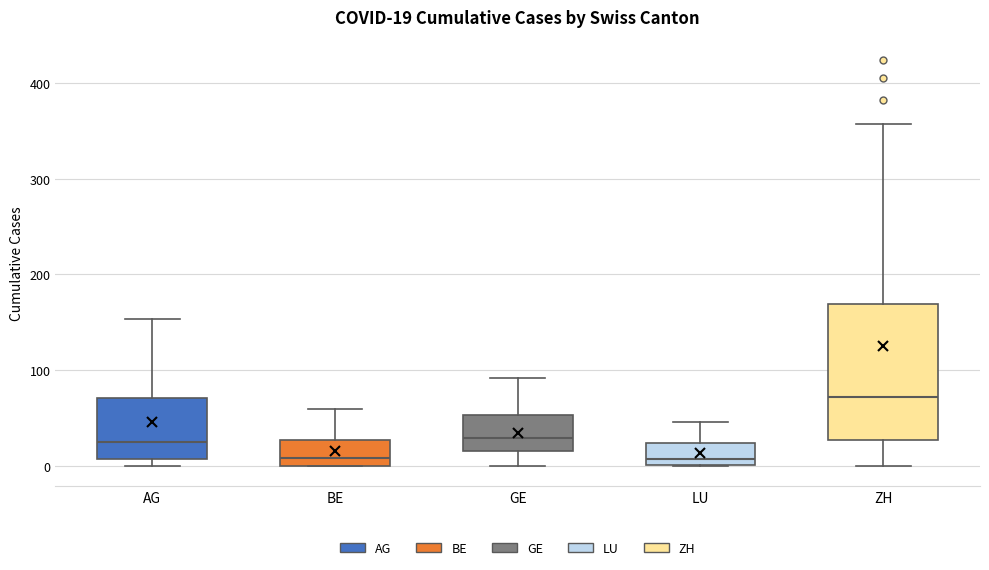

Which box has the highest median line?

ZH